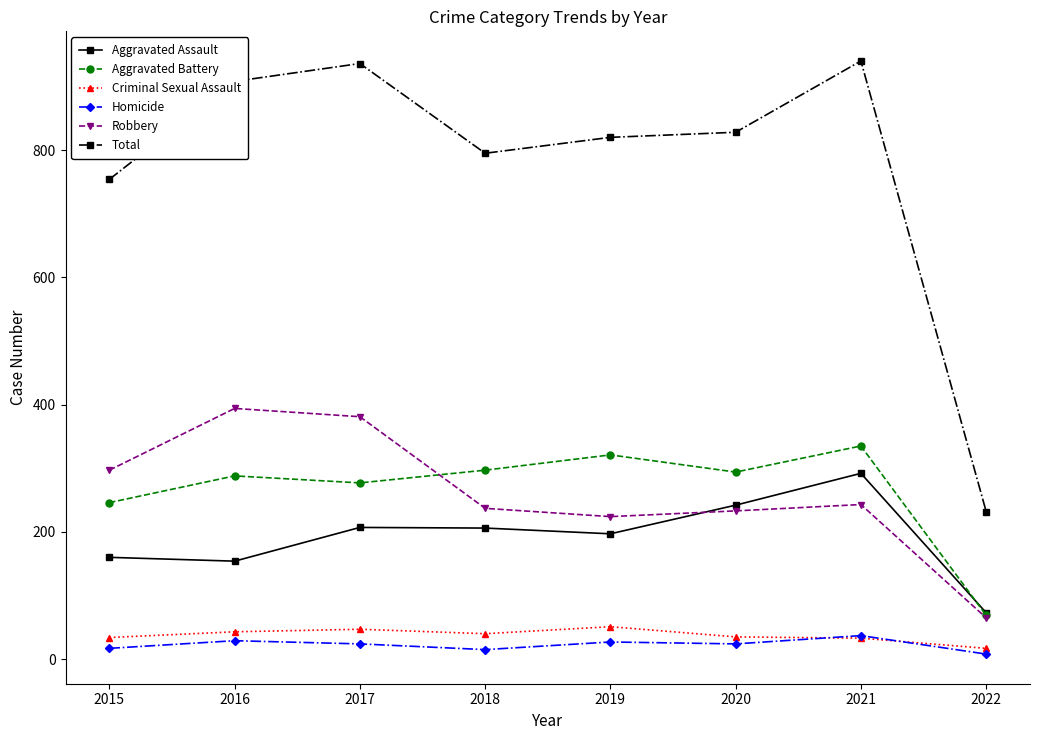

True or false: Total has more than 1 interior local peaks.

True